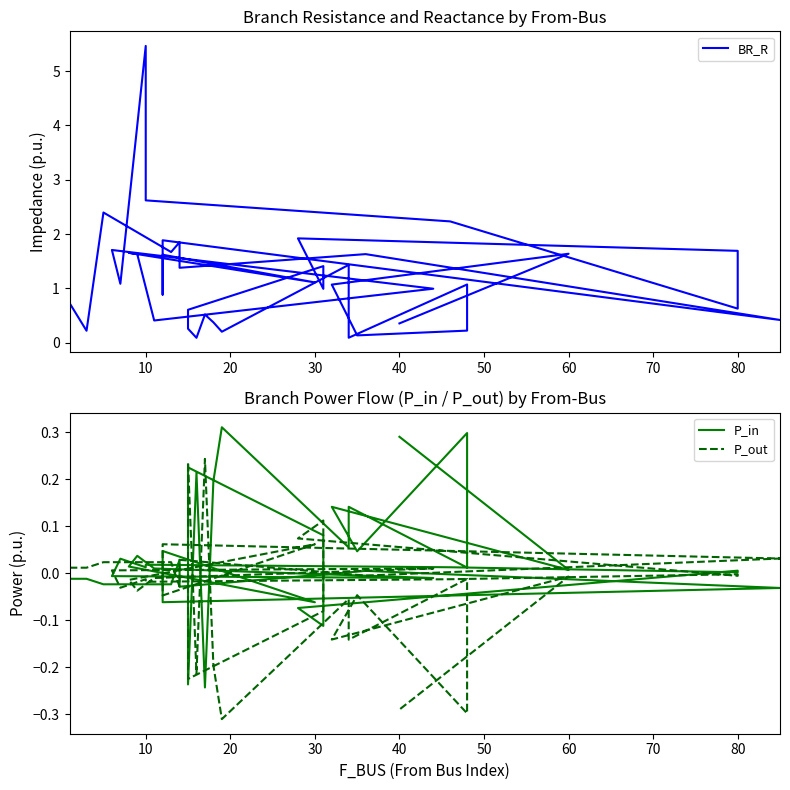

Reading left to right, list all the values displayed in this chart.

BR_R: 0.7	0.2	2.4	1.7	1.9	1.4	1.6	0.4	1.9	0.9	1.6	1.1	1.7	1.6	0.4	1.0	1.7	1.1	5.5	2.6	2.2	0.6	1.7	1.9	1.0	1.4	0.6	0.3	0.1	0.5	0.4	0.2	1.4	0.1	1.1	0.2	0.1	1.1	1.6	0.4
P_in: -0.0	-0.0	-0.0	-0.0	0.0	-0.0	0.0	-0.0	-0.1	0.0	0.0	-0.1	0.0	0.0	0.0	-0.0	-0.0	0.0	0.0	0.0	0.0	0.0	0.0	-0.1	-0.1	0.1	0.2	-0.2	0.2	-0.2	0.2	0.3	0.1	0.1	0.0	0.3	0.0	0.1	0.0	0.3
P_out: 0.0	0.0	0.0	0.0	-0.0	0.0	-0.0	0.0	0.1	-0.0	-0.0	0.1	-0.0	-0.0	-0.0	0.0	0.0	-0.0	-0.0	-0.0	-0.0	-0.0	-0.0	0.1	0.1	-0.1	-0.2	0.2	-0.2	0.2	-0.2	-0.3	-0.1	-0.1	-0.0	-0.3	-0.0	-0.1	-0.0	-0.3